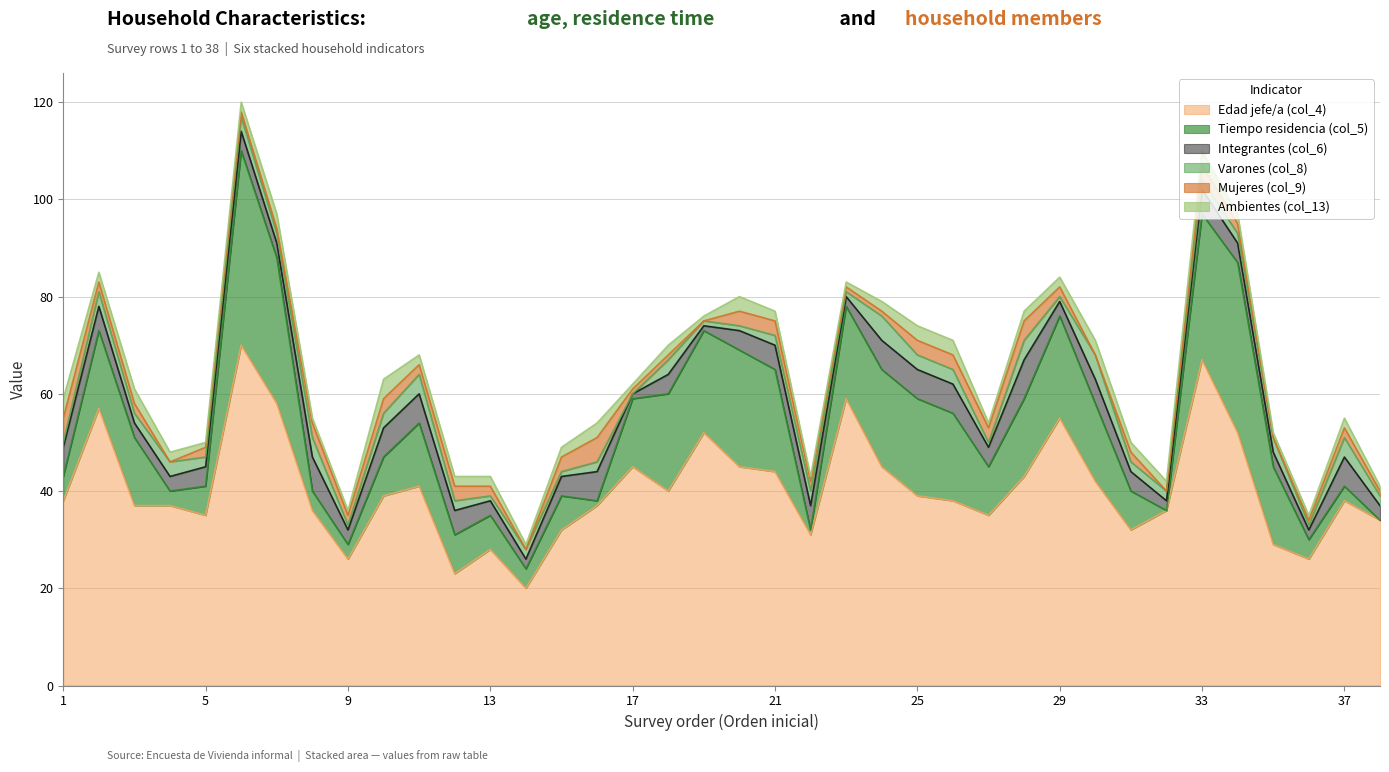

How many values in the Mujeres (col_9) series exceed 2?

13